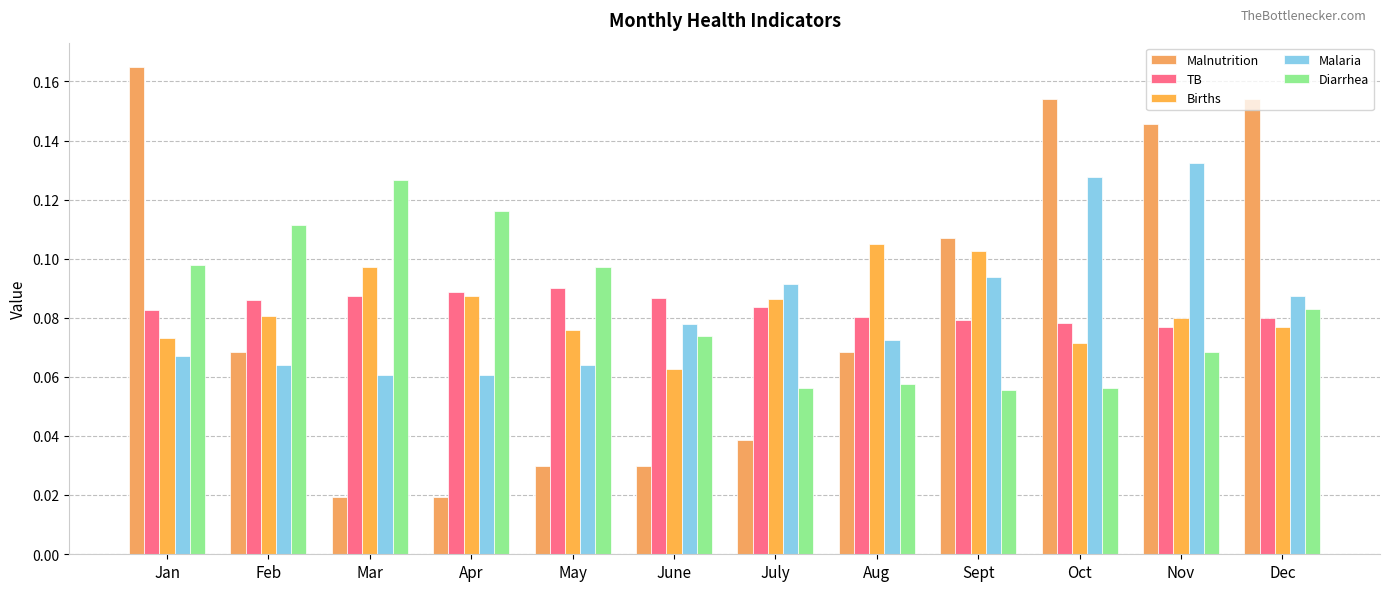

What position from the right is Jan?

12